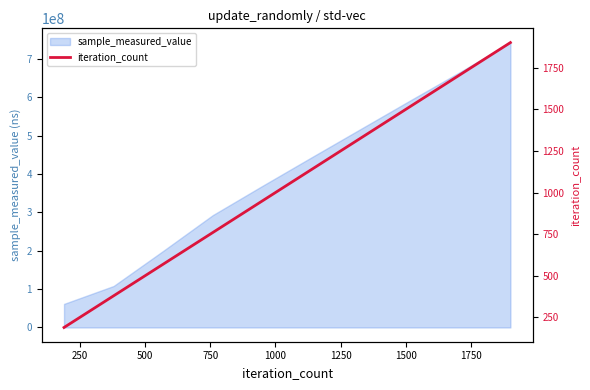

What is the highest value of the sample_measured_value series?

742087066